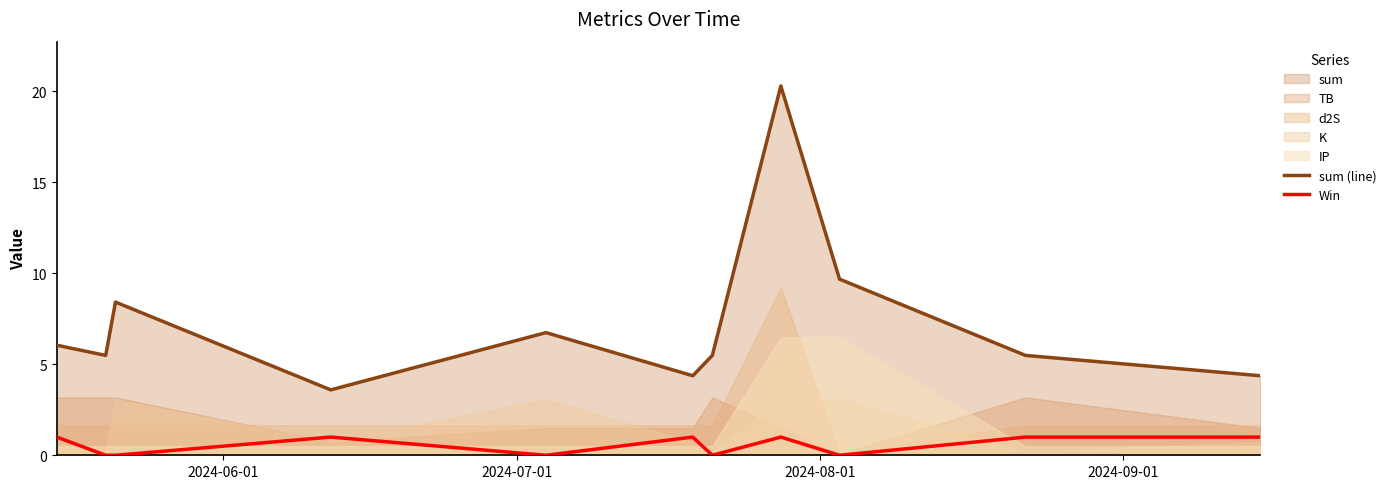

What is the lowest value of the sum (line) series?

3.6